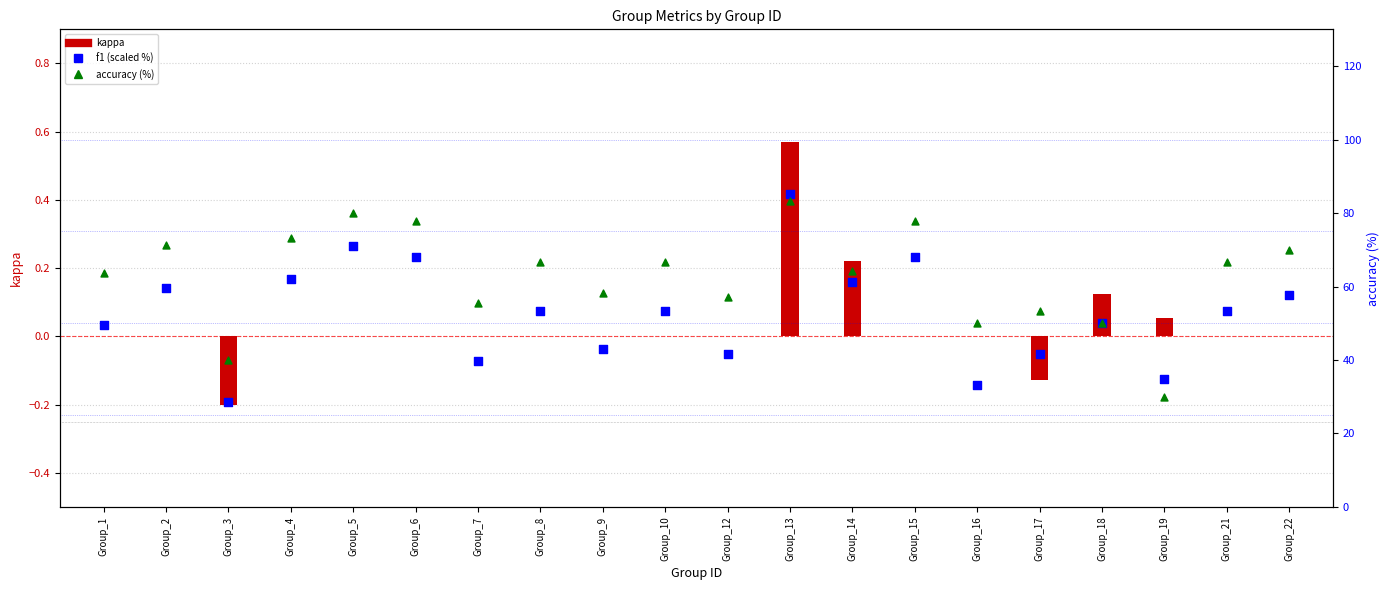

At how many categories does at least one series exceed 29?

20